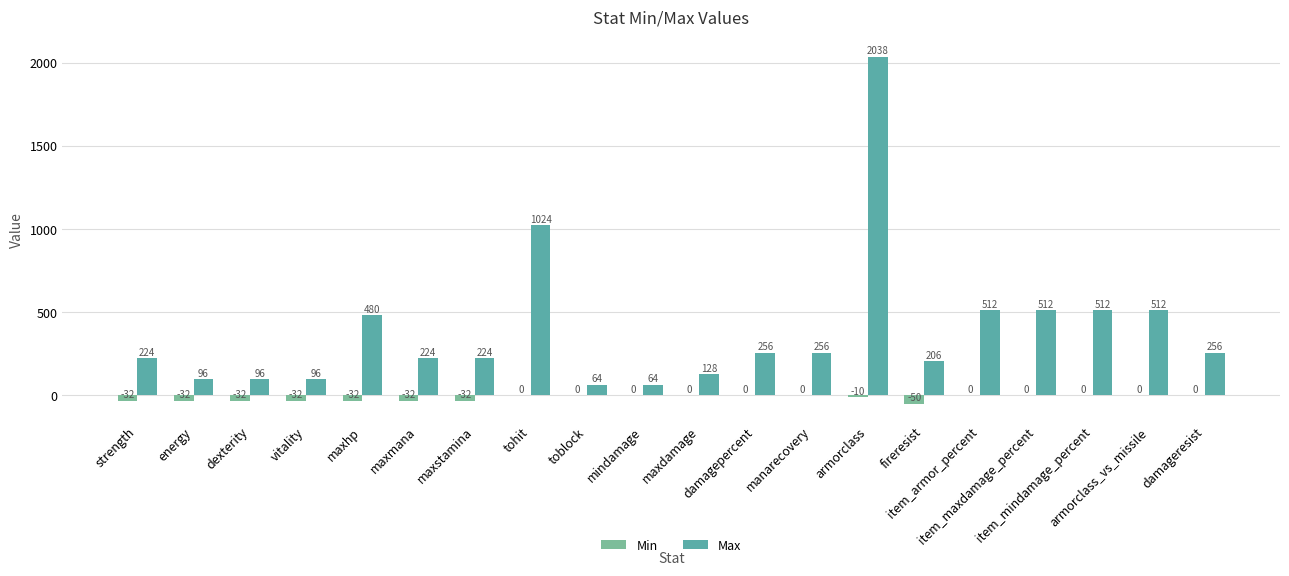

Reading left to right, list all the values displayed in this chart.

Min: strength=-32	energy=-32	dexterity=-32	vitality=-32	maxhp=-32	maxmana=-32	maxstamina=-32	tohit=0	toblock=0	mindamage=0	maxdamage=0	damagepercent=0	manarecovery=0	armorclass=-10	fireresist=-50	item_armor_percent=0	item_maxdamage_percent=0	item_mindamage_percent=0	armorclass_vs_missile=0	damageresist=0
Max: strength=224	energy=96	dexterity=96	vitality=96	maxhp=480	maxmana=224	maxstamina=224	tohit=1024	toblock=64	mindamage=64	maxdamage=128	damagepercent=256	manarecovery=256	armorclass=2038	fireresist=206	item_armor_percent=512	item_maxdamage_percent=512	item_mindamage_percent=512	armorclass_vs_missile=512	damageresist=256